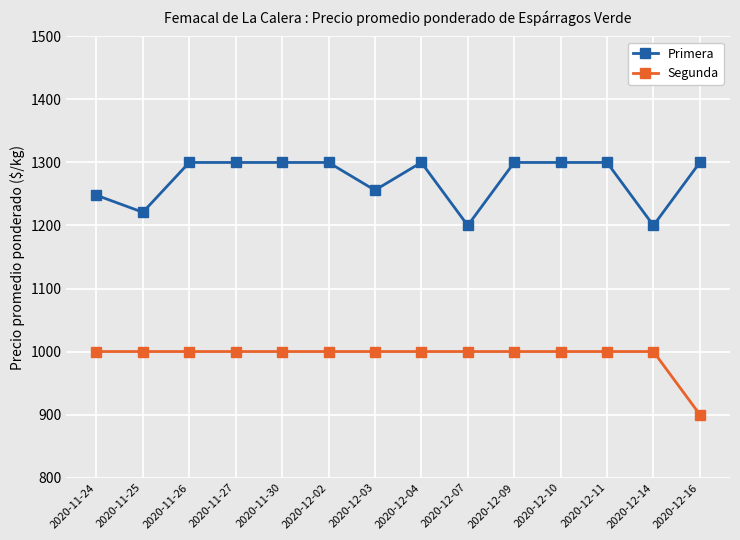

In Primera, how many points are lower than both neighbors (excluding endpoints)?

4